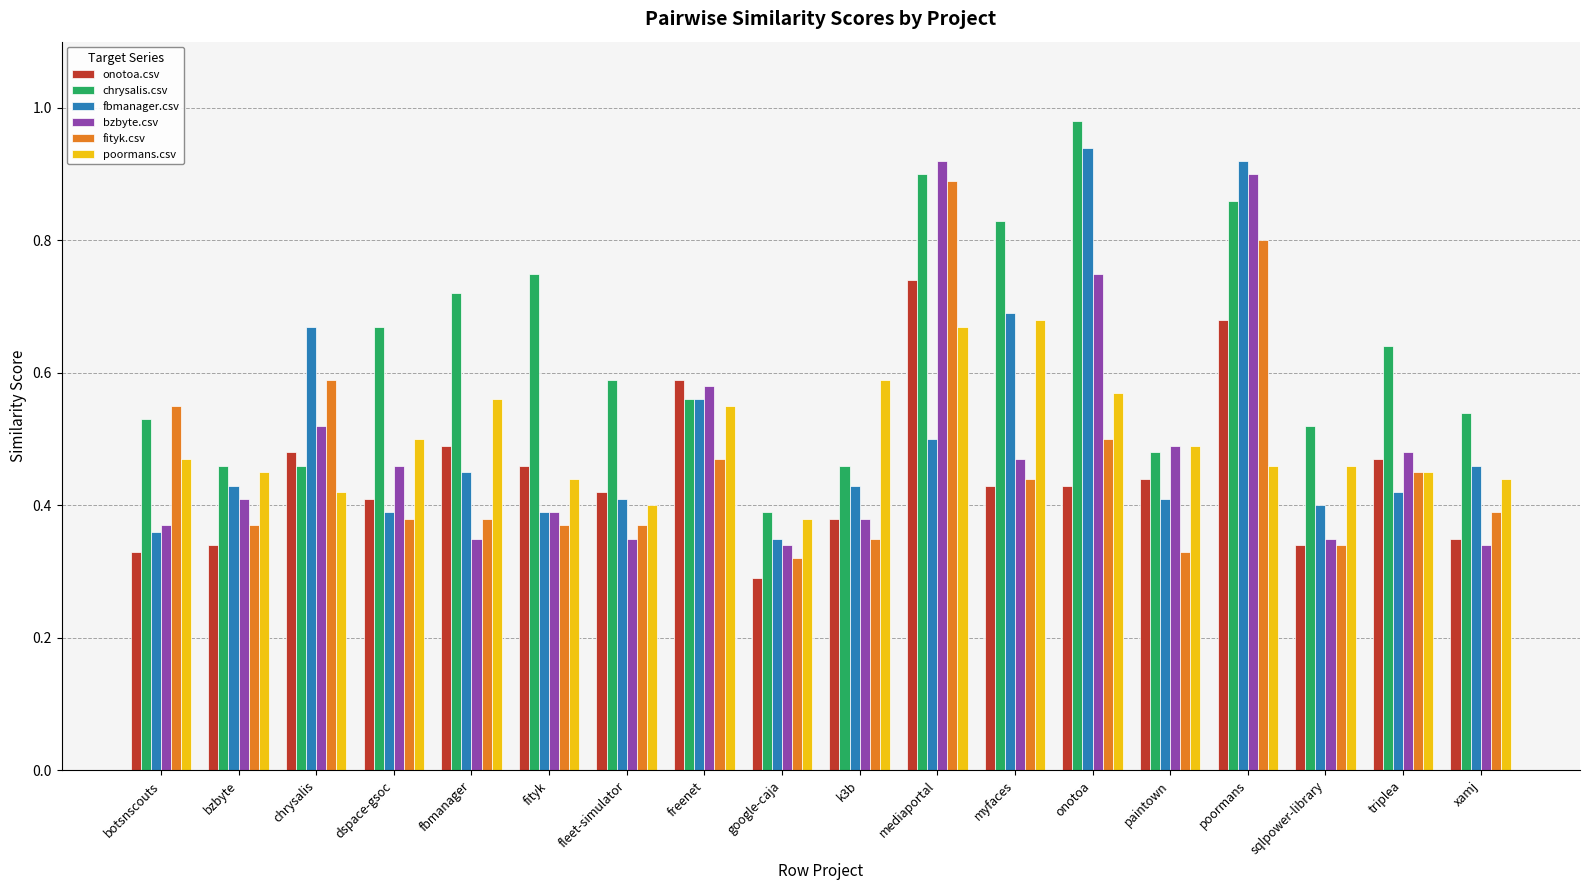

At how many categories does at least one series exceed 0?

18